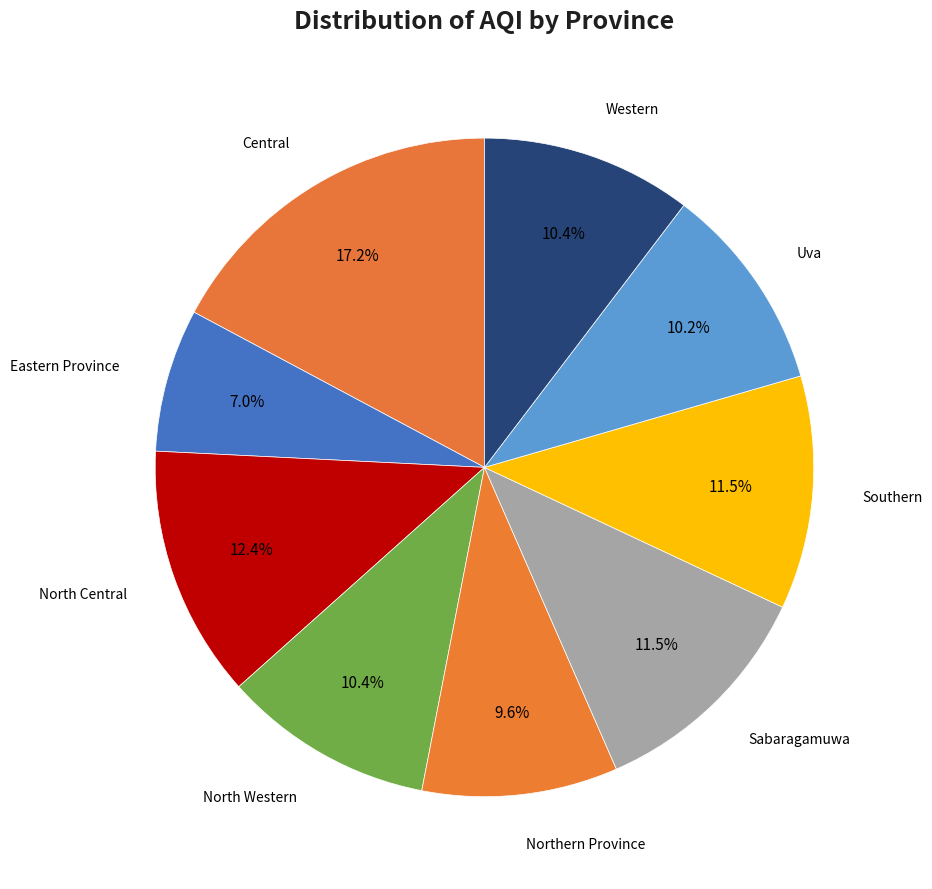

Which slice is the smallest?

Eastern Province